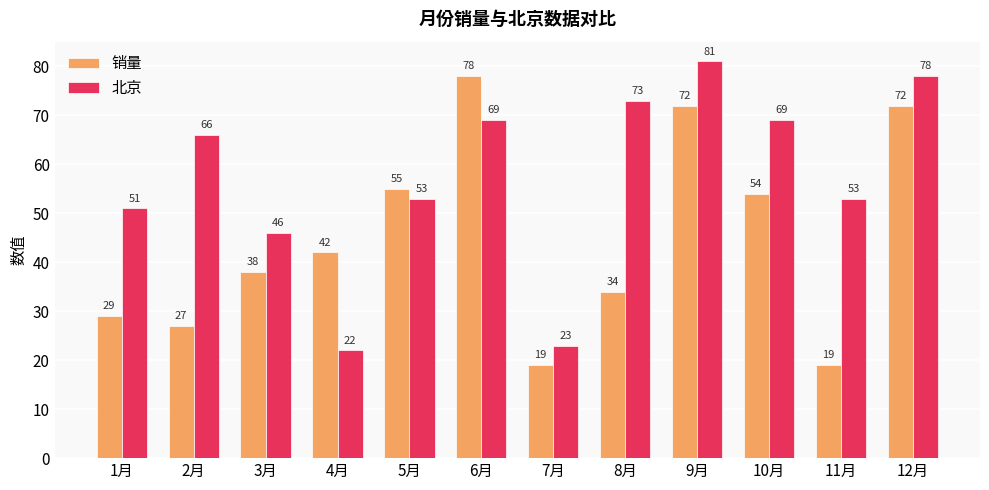

Which series has the largest total across all categories?

北京